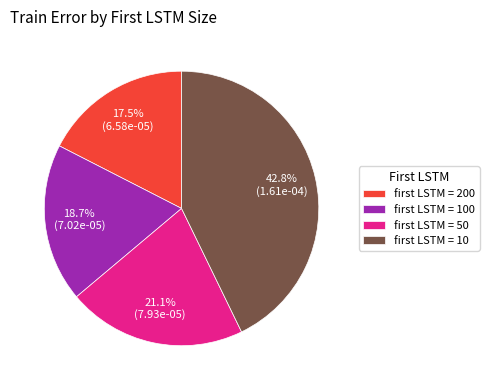

Rank the categories by value from lowest to highest.

first LSTM = 200, first LSTM = 100, first LSTM = 50, first LSTM = 10